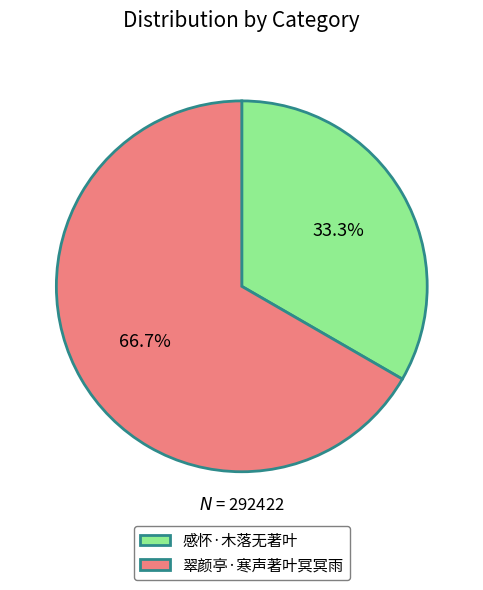

To the nearest percent, what portion does 感怀·木落无著叶 represent?

33%